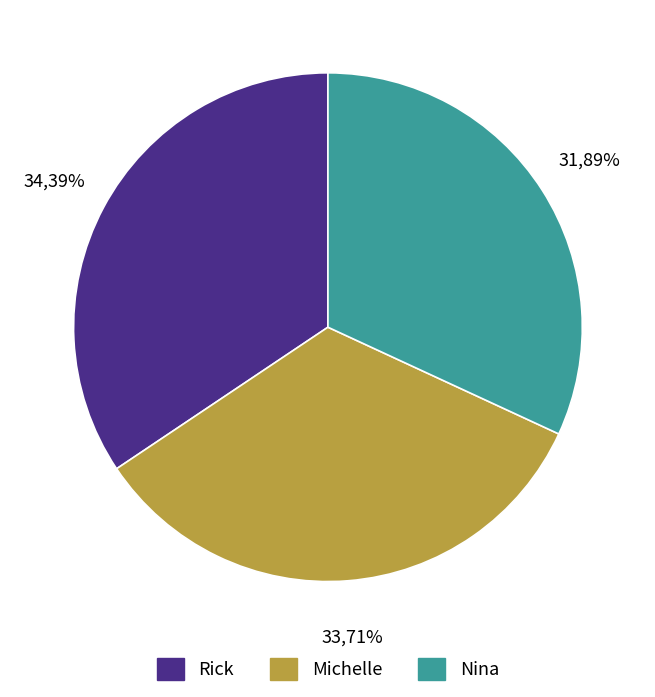

Does Nina account for over 50% of the chart?

No